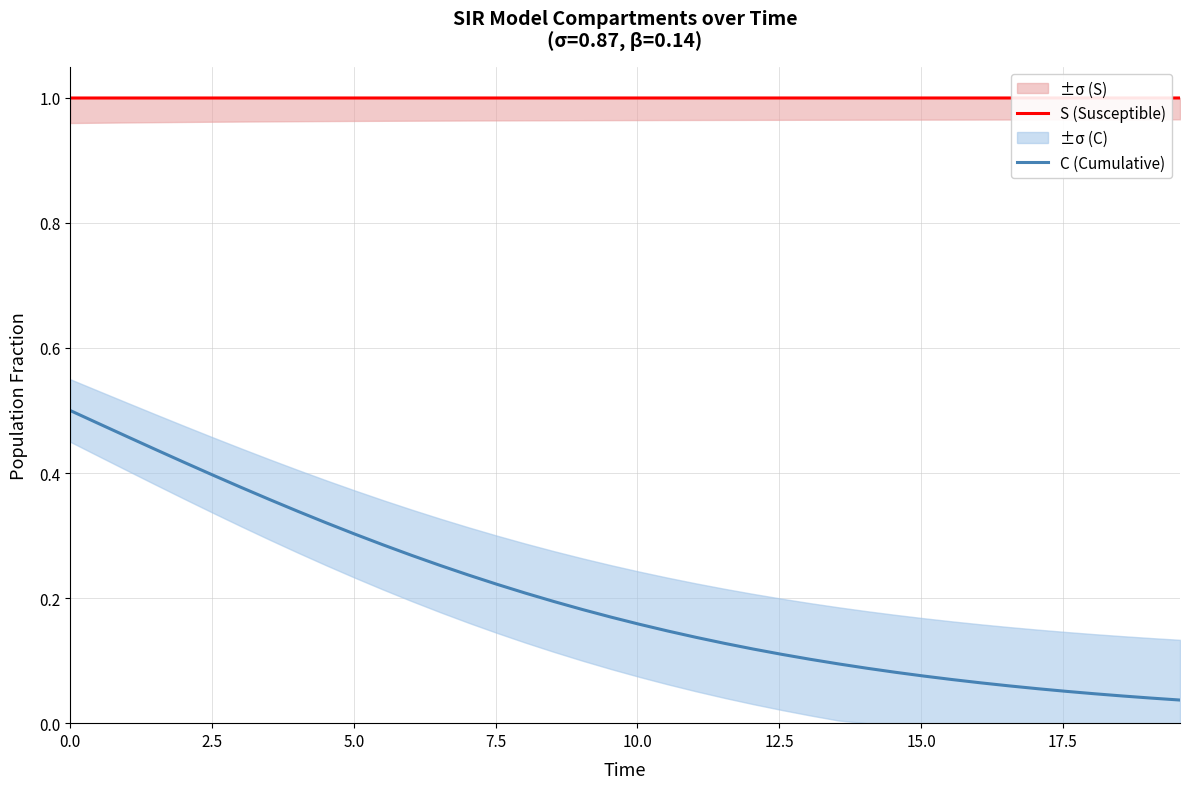

What are all the series names shown in the legend?

S (Susceptible), C (Cumulative)